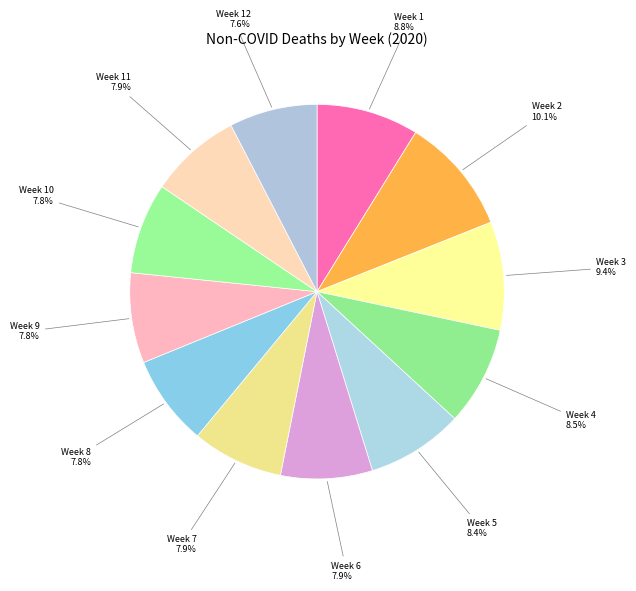

What is the largest slice in the pie chart?

Week 2